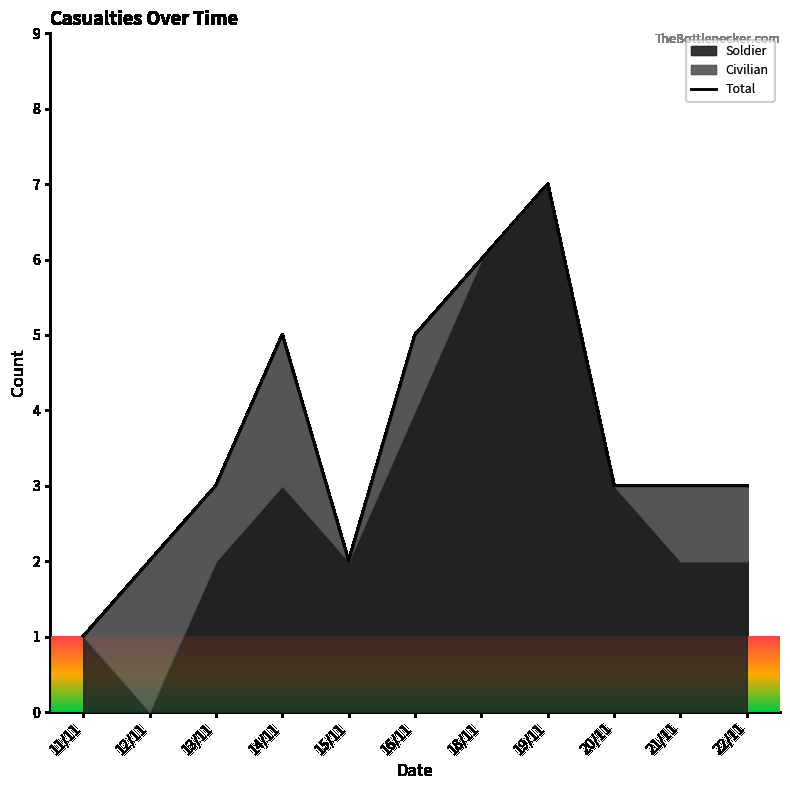

Which label corresponds to the largest value in the chart?

19/11